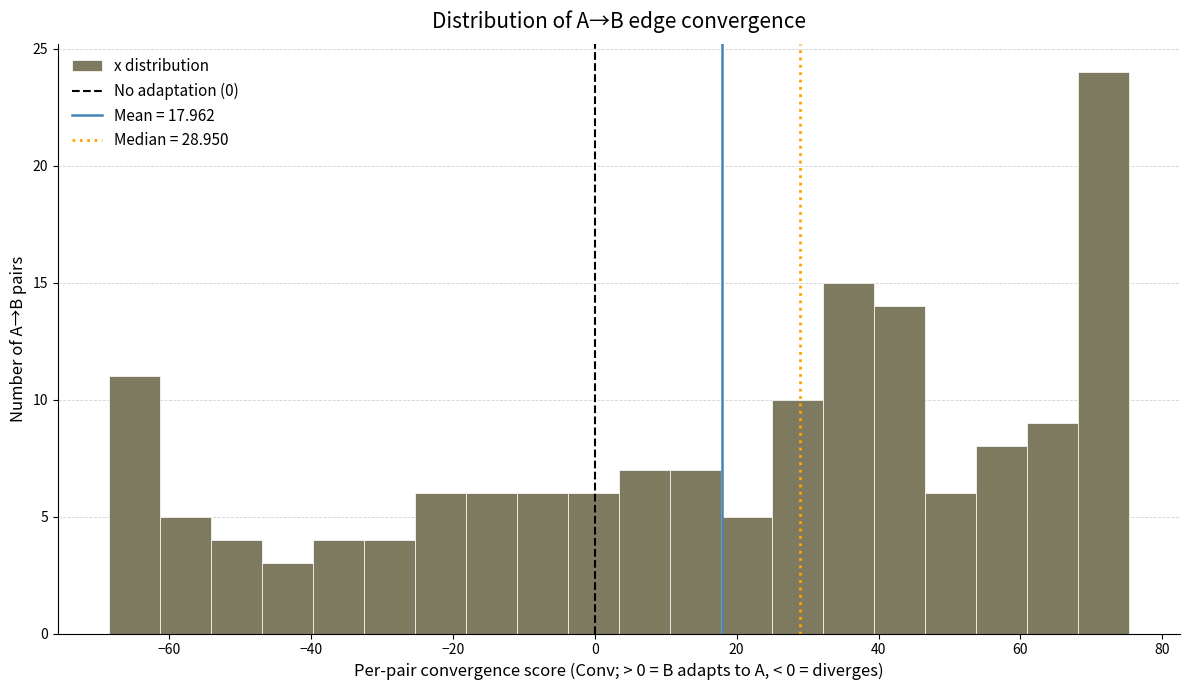

Read against the x-axis, roughly where is the centre of the tallest bar?

72